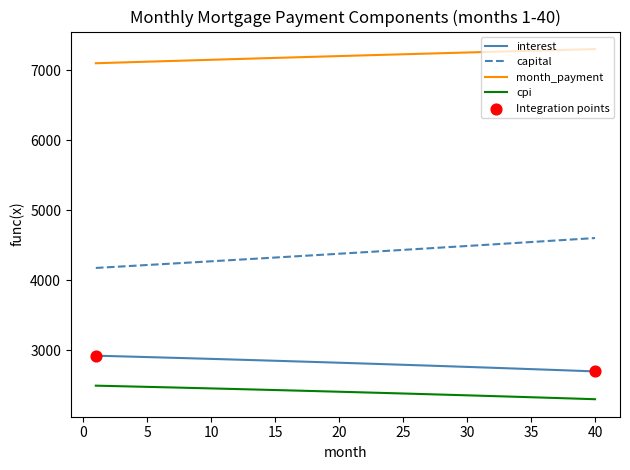

Which series has the largest total across all categories?

month_payment